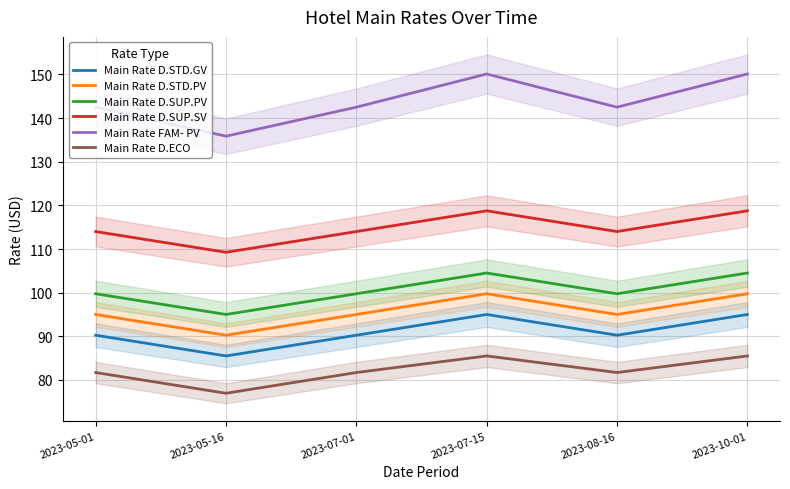

How many lines are shown in the chart?

6